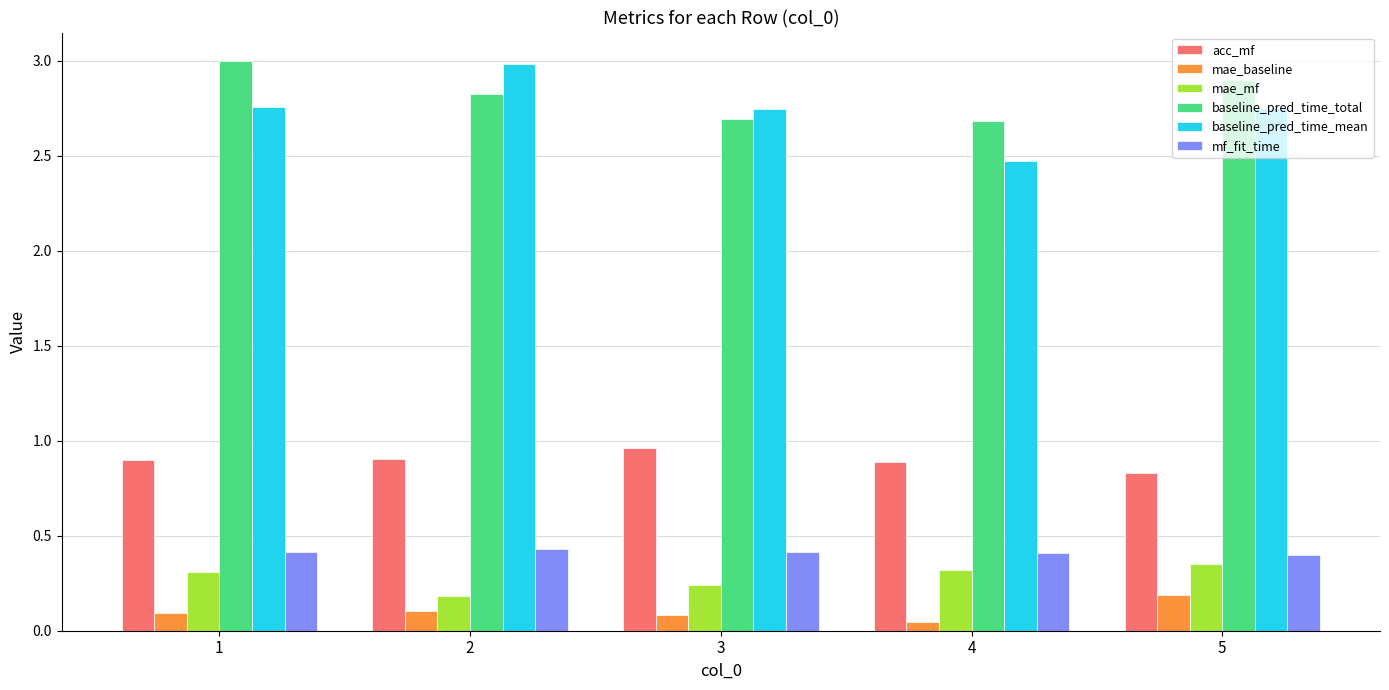

True or false: mae_mf has a value of 0.2 at 2.

True